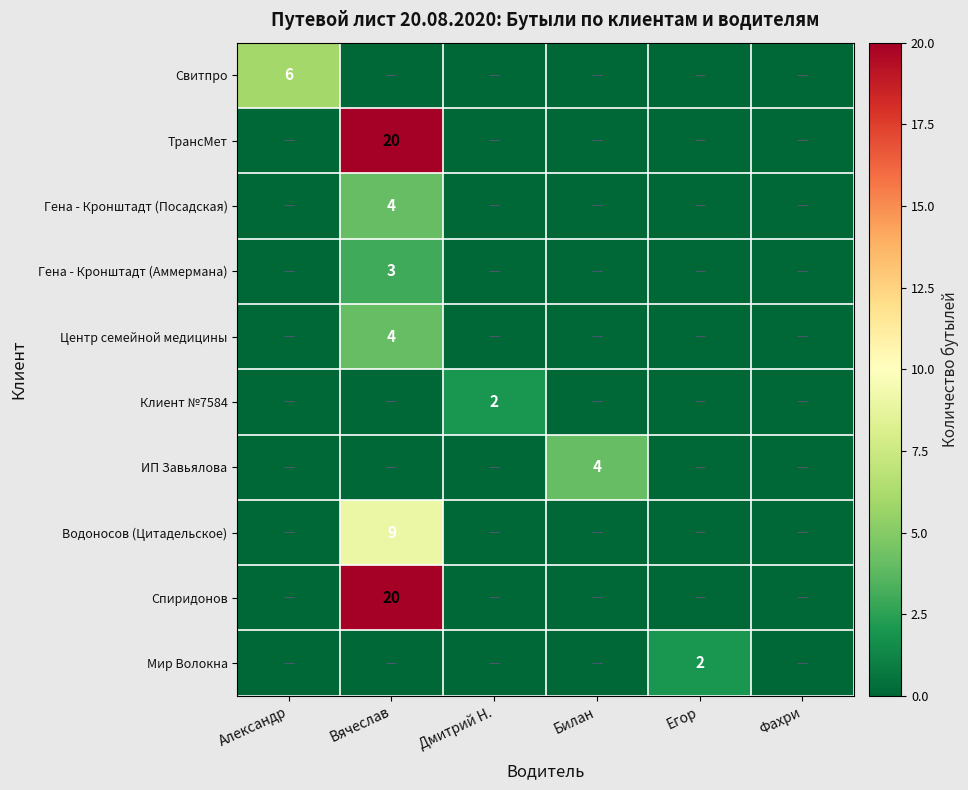

What is the total value across all series at Александр?

6